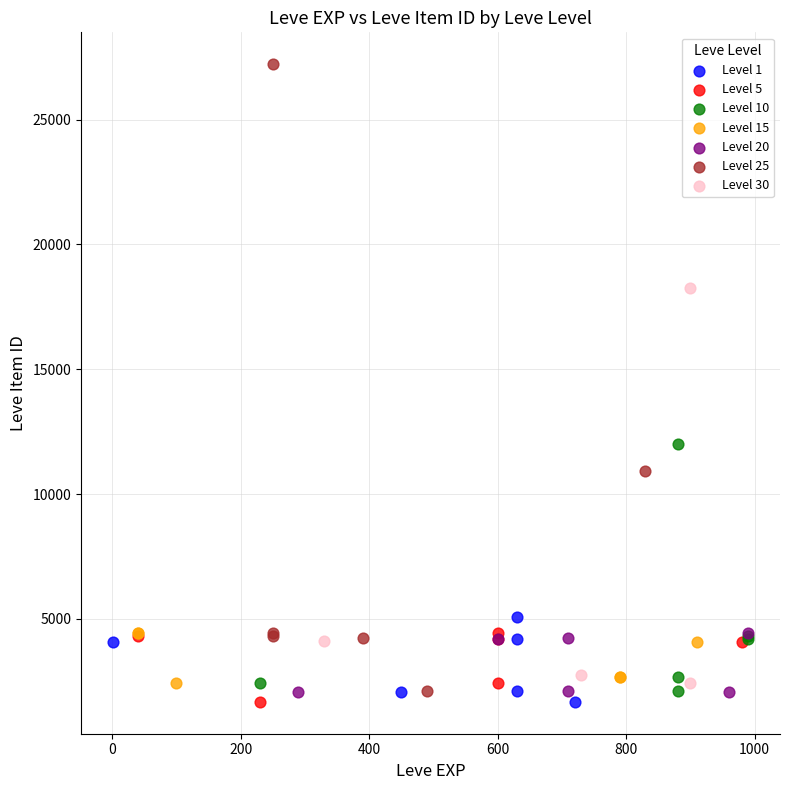

Which series contains the highest Y value?

Level 25